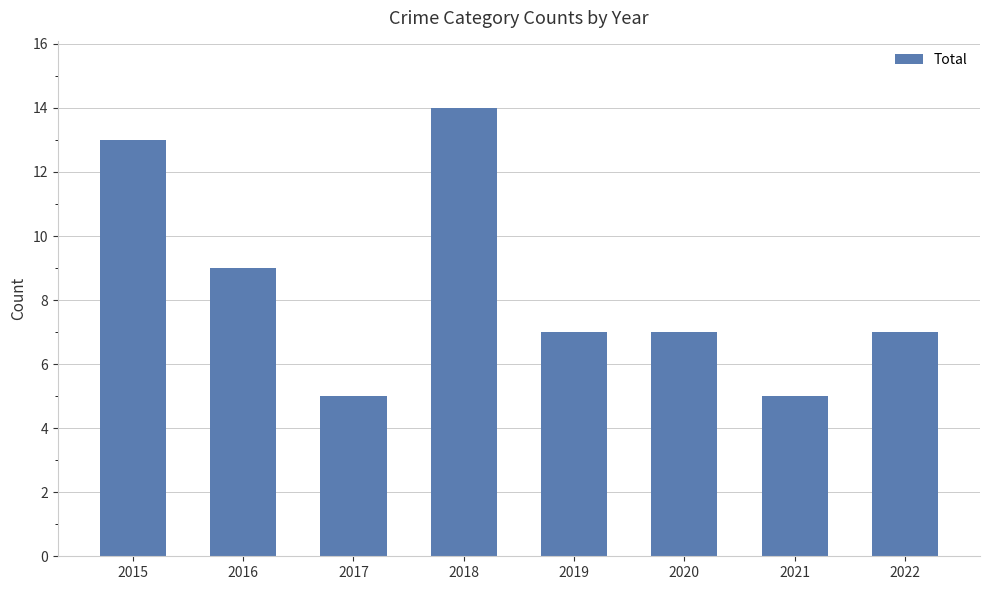

The chart shows a value of 14 at 2016. True or false?

False